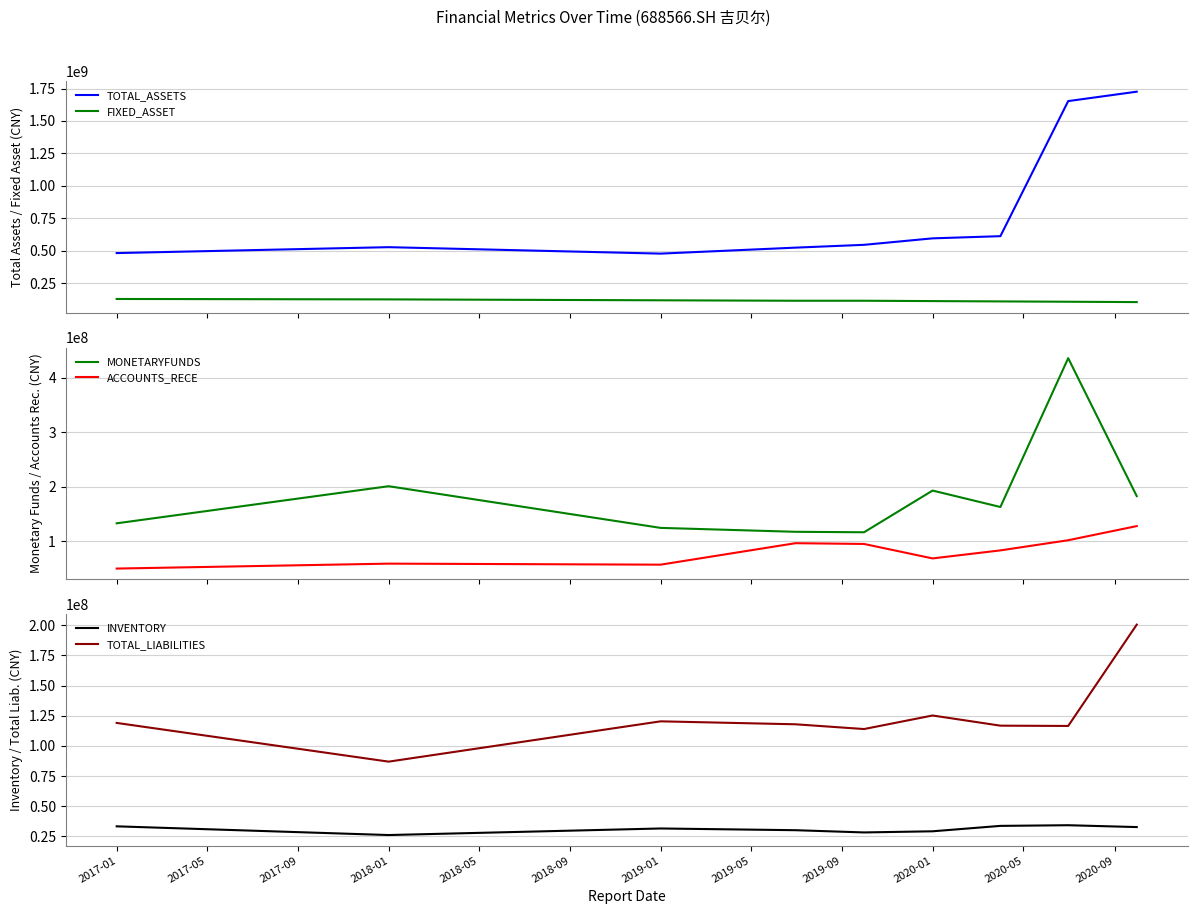

What is the difference between the maximum and minimum values in the FIXED_ASSET series?

24064872.0